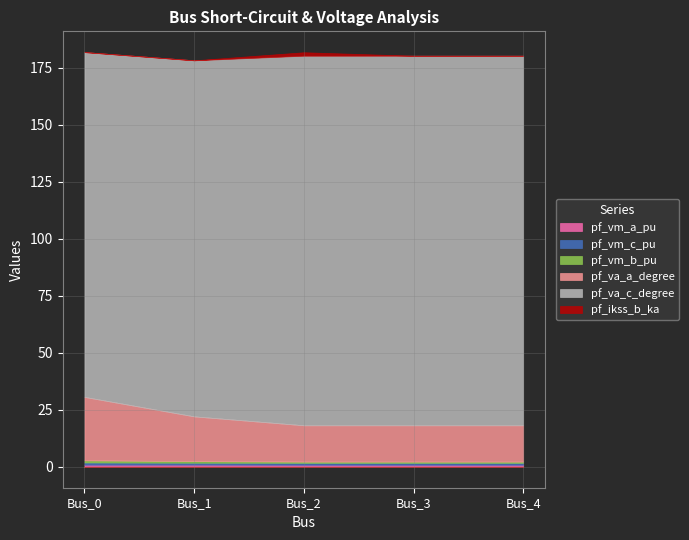

True or false: pf_vm_b_pu has a value of 0.5 at Bus_3.

True